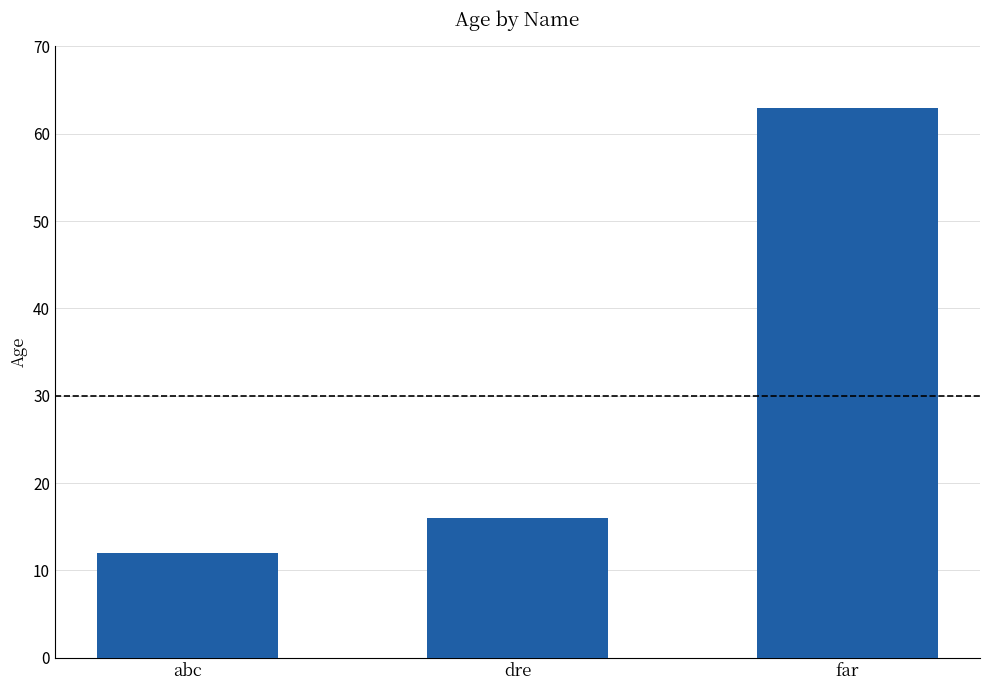

Rank the categories by value from lowest to highest.

abc, dre, far